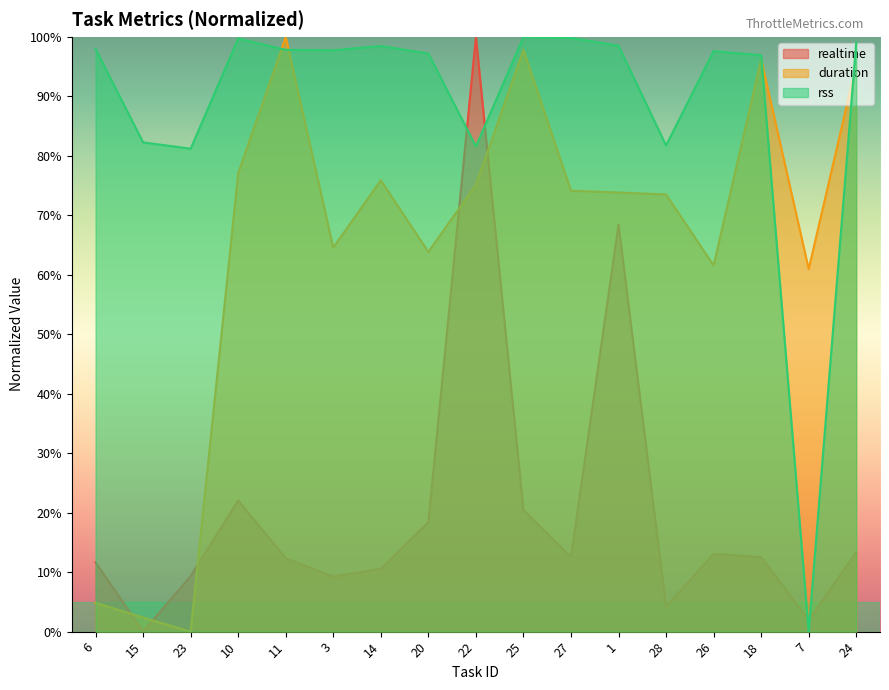

Which category has the highest value across all series?

22